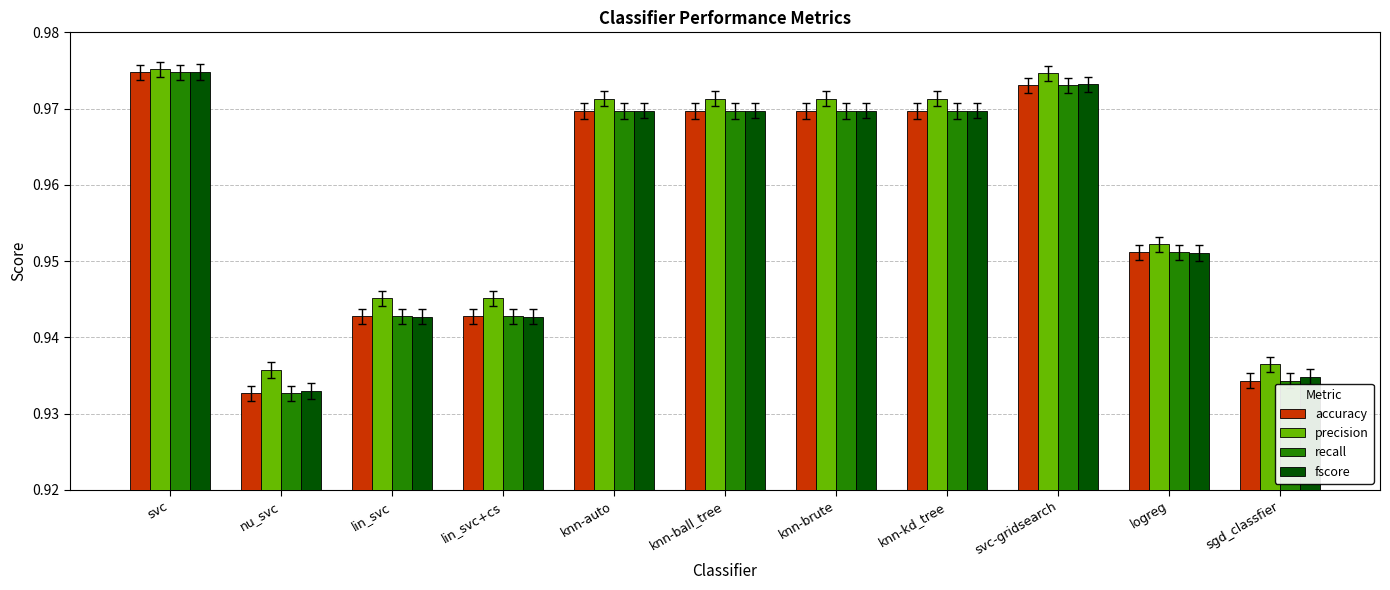

What is the sum of all fscore values?

10.5